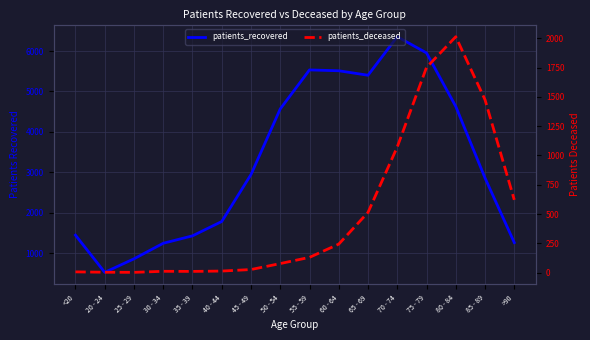

Reading right to left, transcribe all the data shown in this chart.

patients_recovered: >90=1258	85 - 89=2858	80 - 84=4629	75 - 79=5955	70 - 74=6356	65 - 69=5402	60 - 64=5513	55 - 59=5534	50 - 54=4568	45 - 49=2943	40 - 44=1780	35 - 39=1425	30 - 34=1241	25 - 29=856	20 - 24=521	<20=1442
patients_deceased: >90=621	85 - 89=1476	80 - 84=2014	75 - 79=1752	70 - 74=1073	65 - 69=514	60 - 64=243	55 - 59=130	50 - 54=77	45 - 49=26	40 - 44=13	35 - 39=10	30 - 34=11	25 - 29=2	20 - 24=3	<20=6